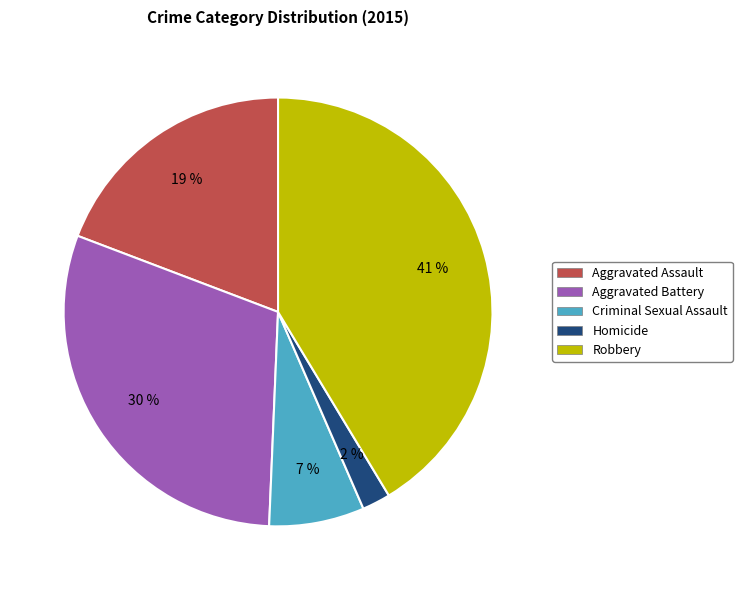

To the nearest percent, what portion does Homicide represent?

2%